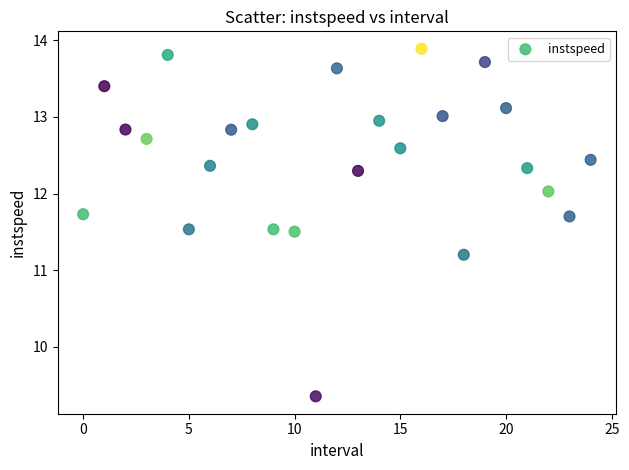

What Y value in the scatter plot is closest to 11?

11.2